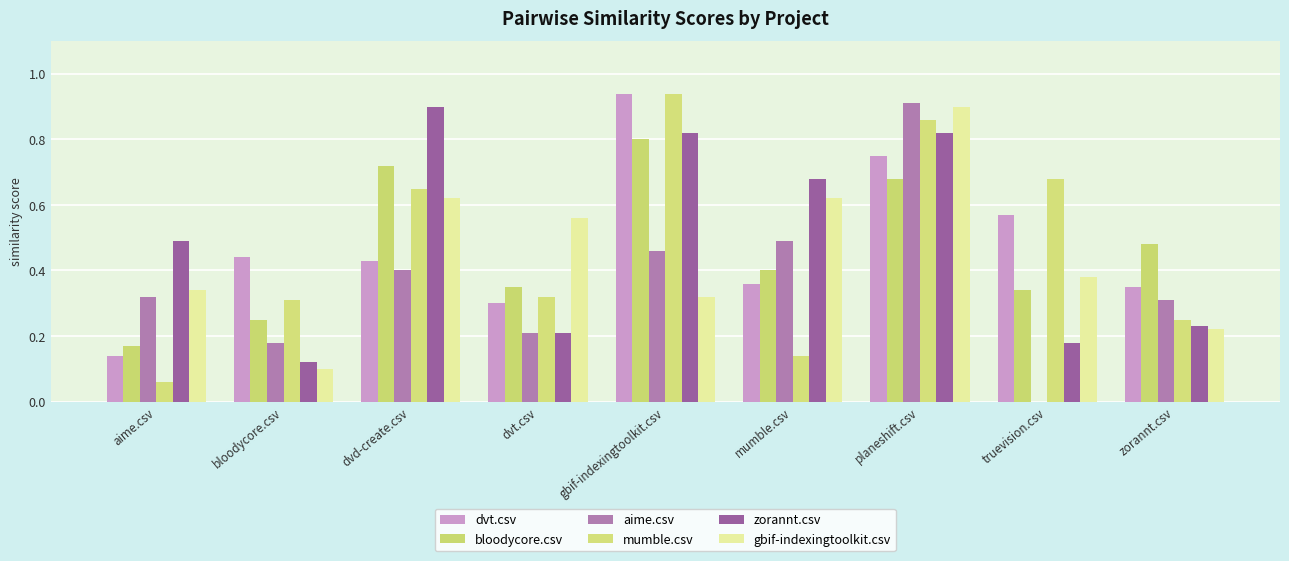

Are the bars grouped side by side (vs. stacked)?

Yes